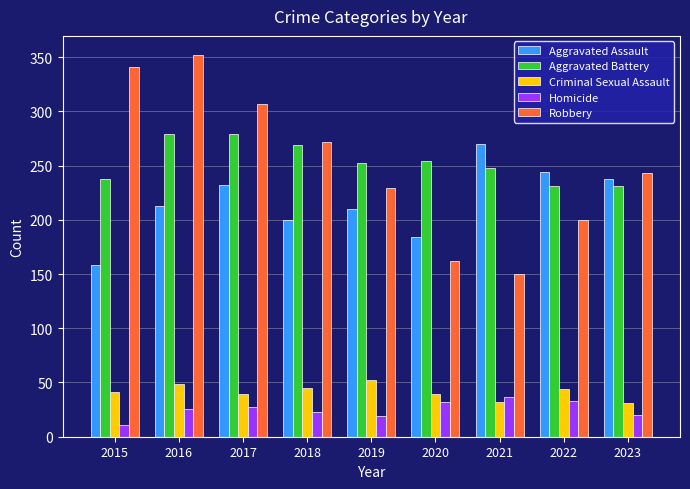

What is the spread (max minus min) of values at 2017?

280